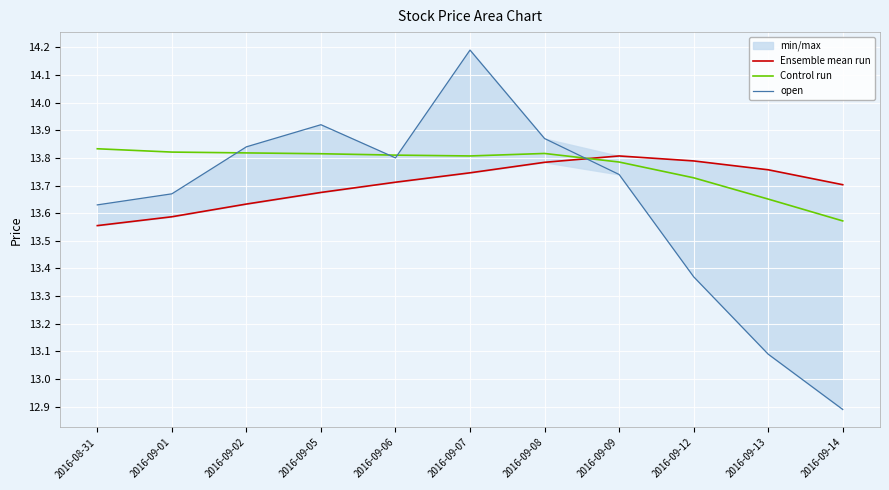

What is the average value of the open series?

13.6